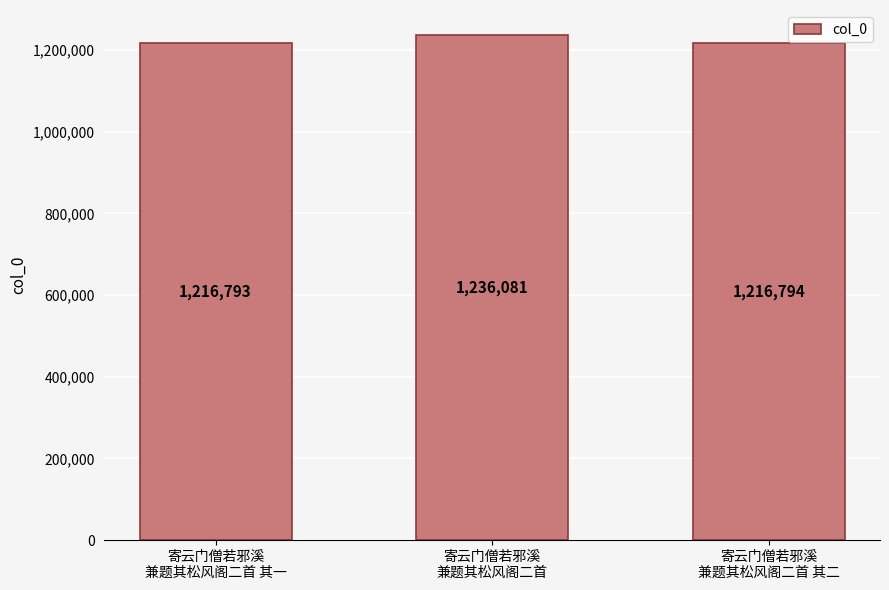

Reading left to right, extract all data points from this chart.

1216793	1236081	1216794